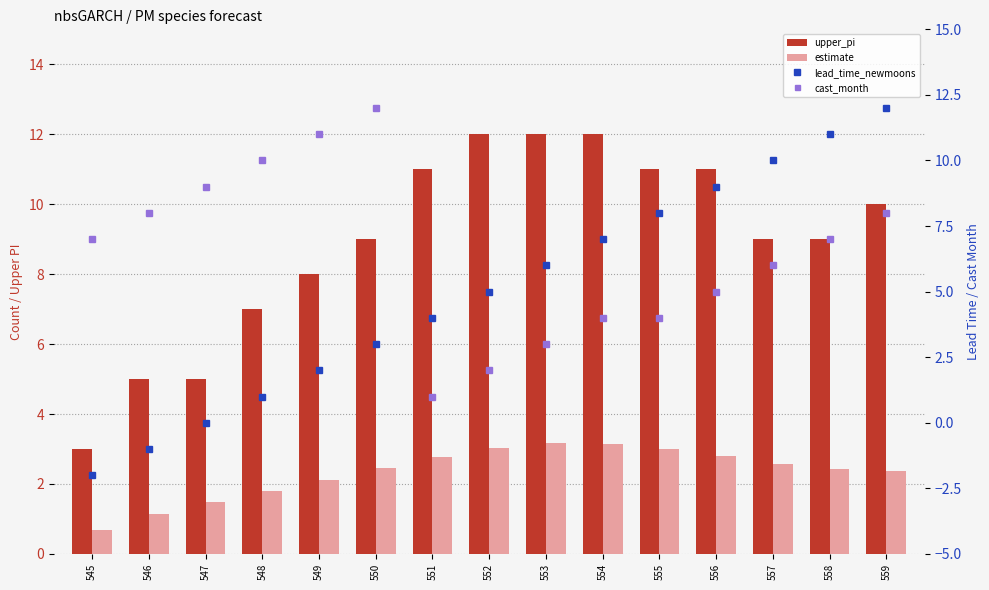

Count the number of categories in the chart.

15